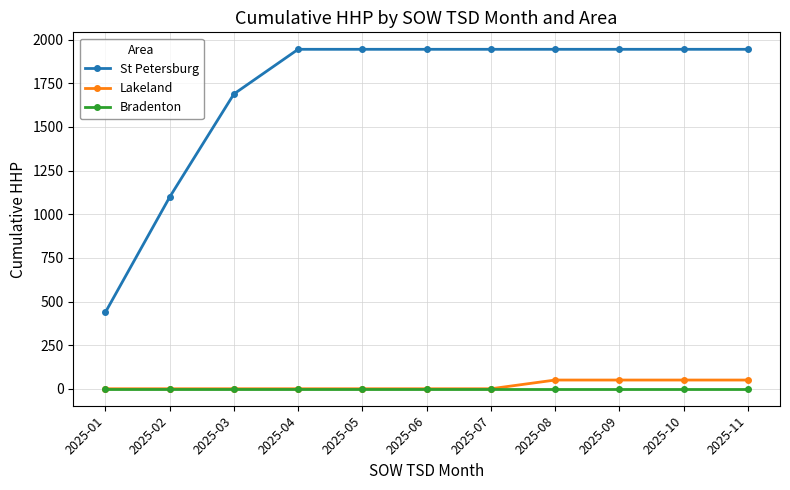

The value of St Petersburg at 2025-01 is 165. True or false?

False